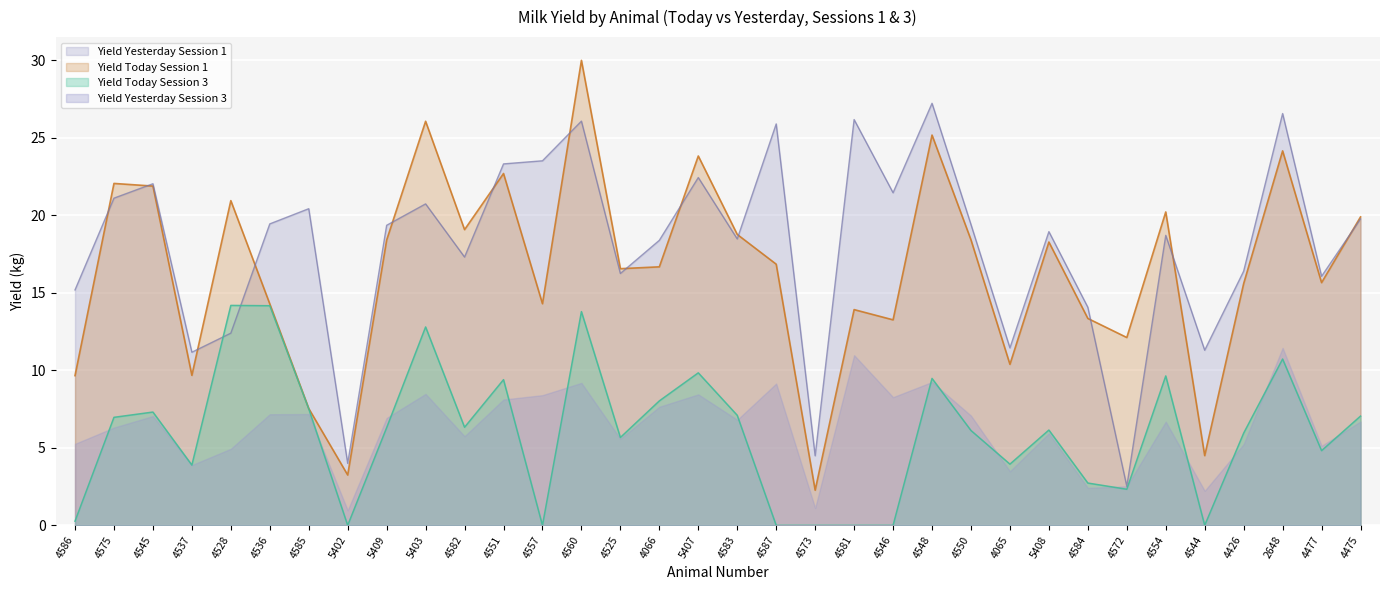

How many interior local peaks does the Yield Yesterday Session 1 series have?

12